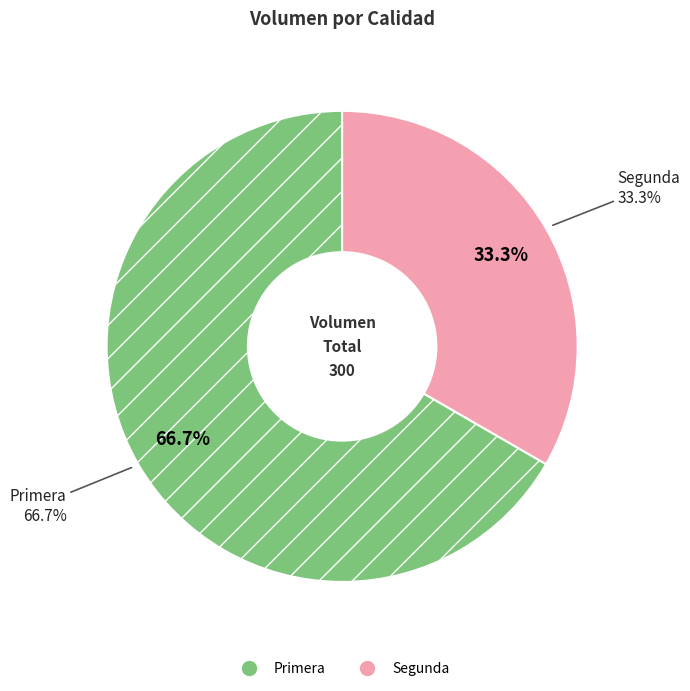

Does any single category account for the majority?

Yes